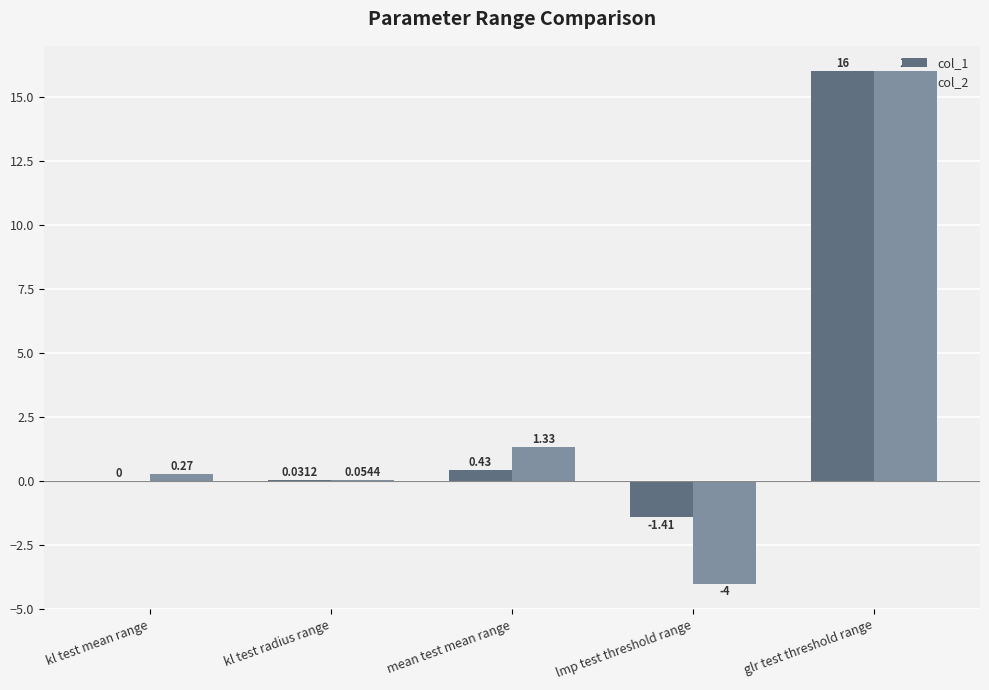

Which category has the highest value in the col_2 series?

glr test threshold range